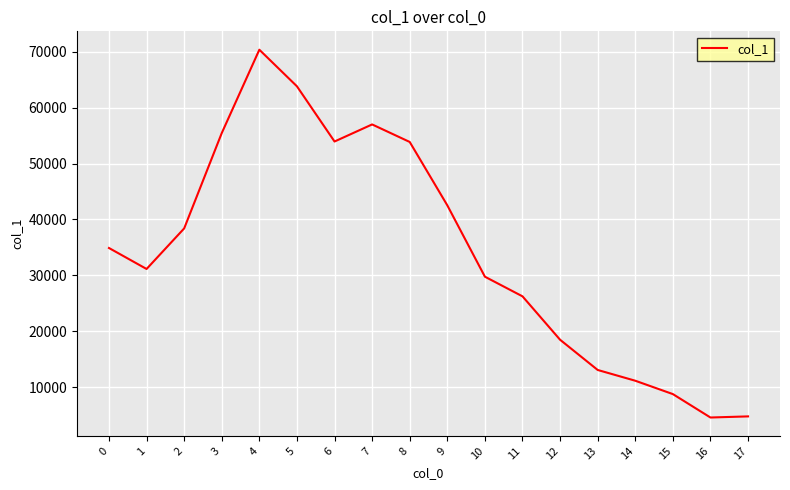

What is the smallest value displayed?

4623